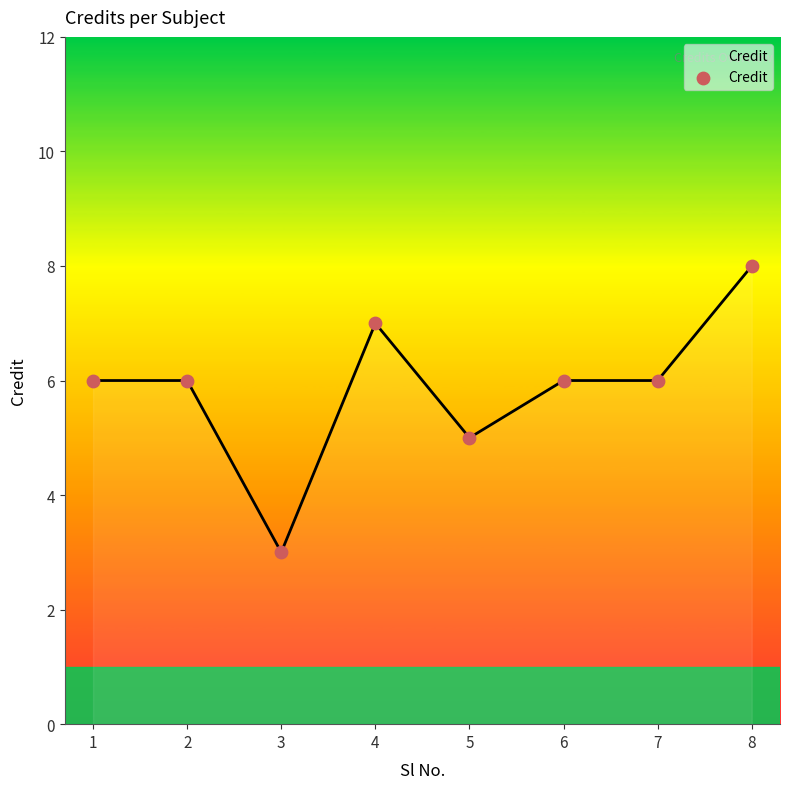

Approximately how many times larger is the value at 1 compared to 7?

1.0